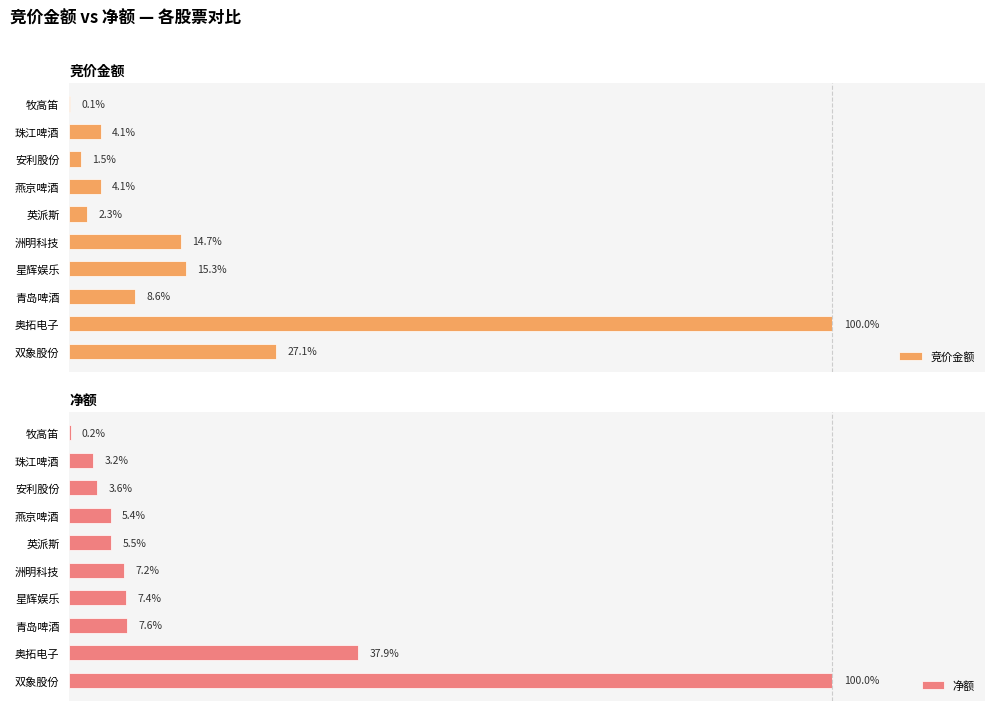

At which label is 净额 closest to 50?

奥拓电子